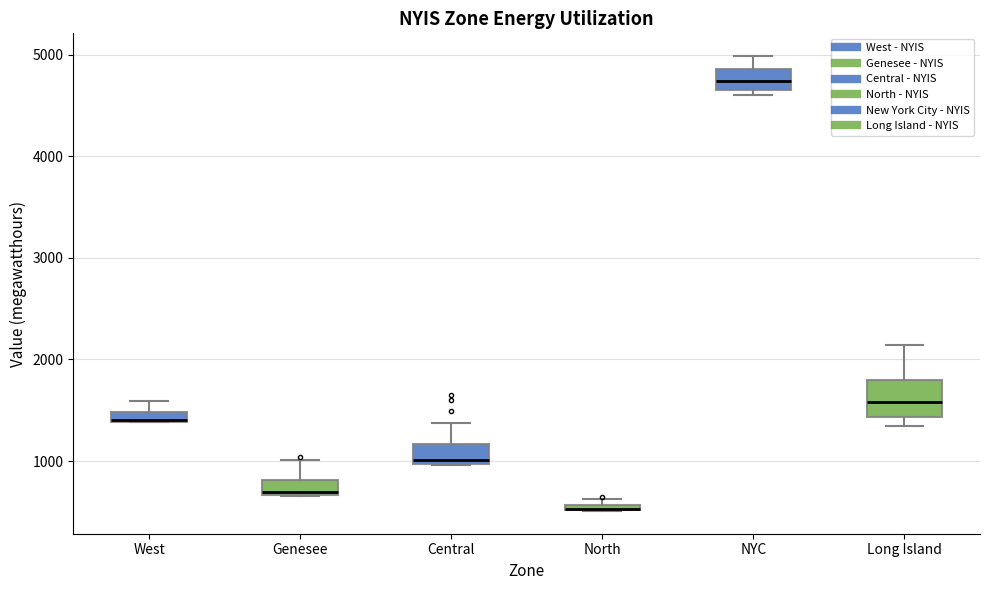

Comparing the boxes themselves (not the whiskers), which one is the tallest?

Long Island